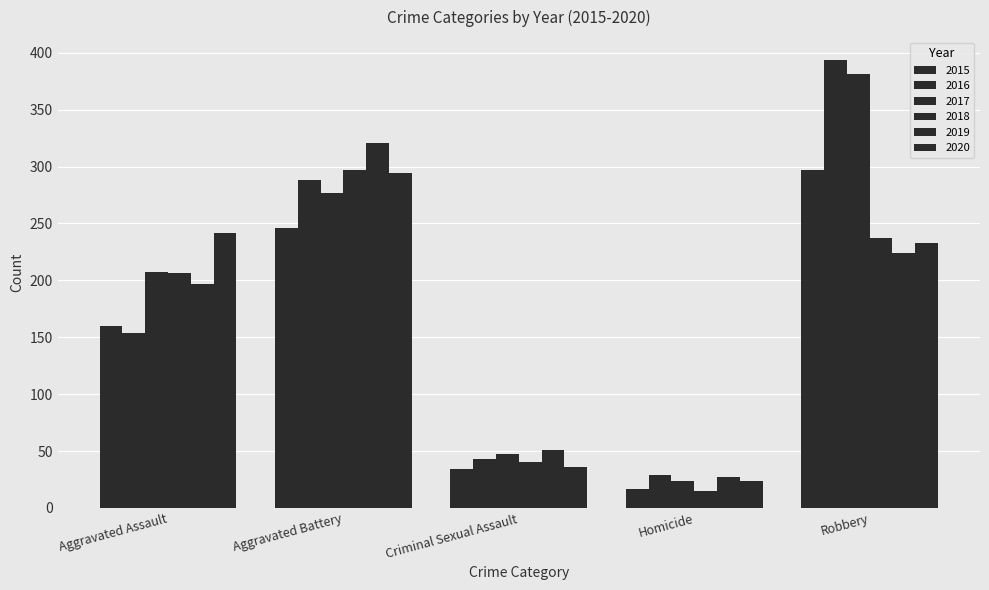

What is the approximate value of 2020 at Robbery?

233